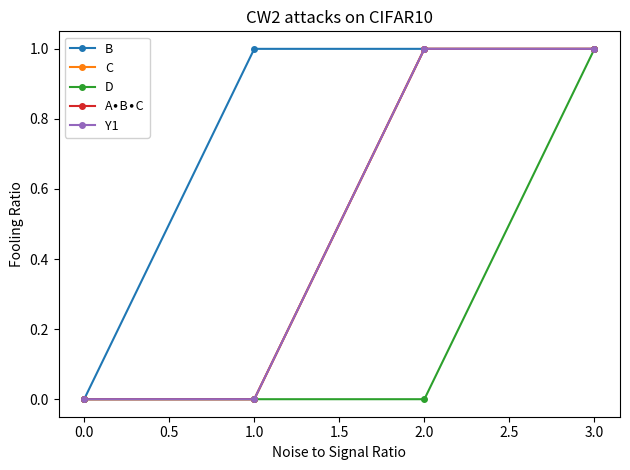

Is this an area chart (filled region under the line)?

No